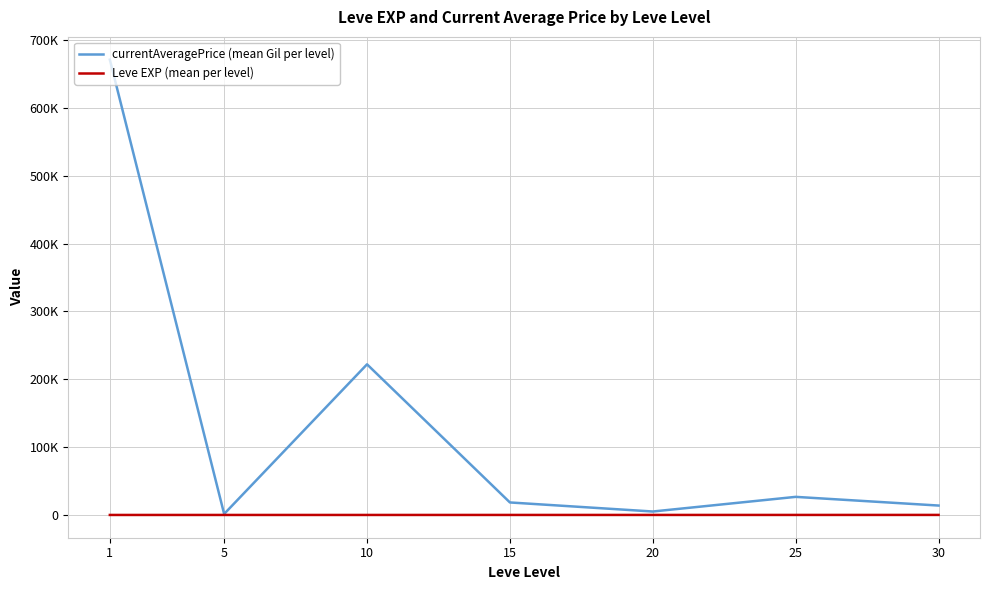

What is the spread (max minus min) of values at 5?

1473.2